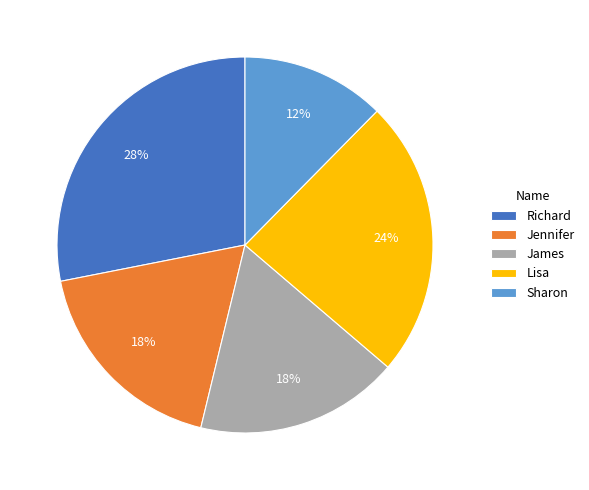

Between Lisa and Sharon, which is larger?

Lisa